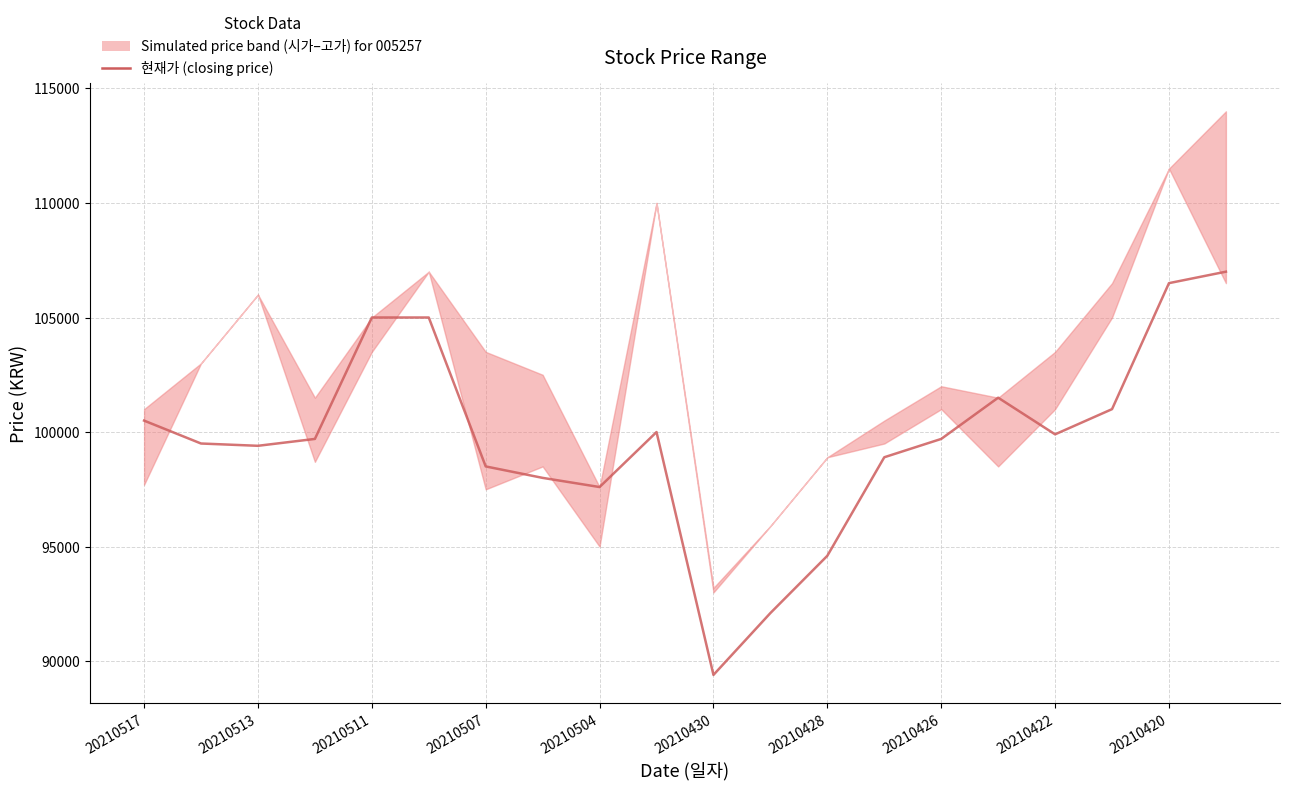

Which label corresponds to the largest value in the chart?

19